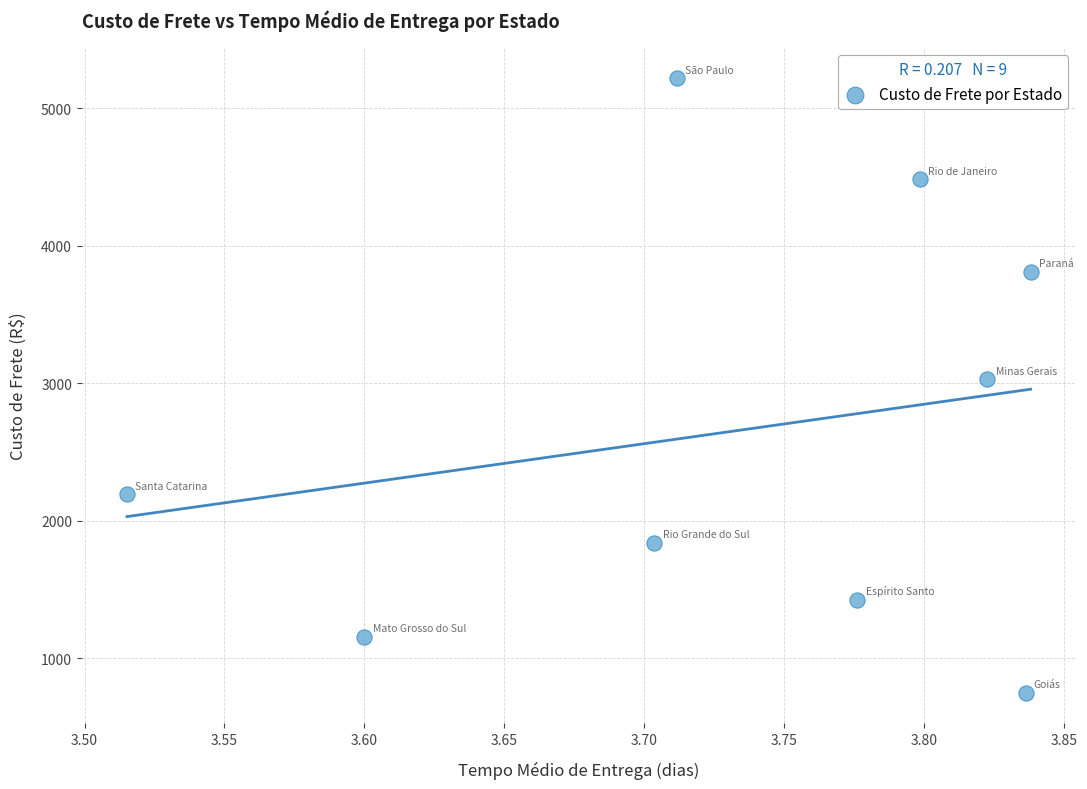

What is the range of X values (max minus min)?

0.3